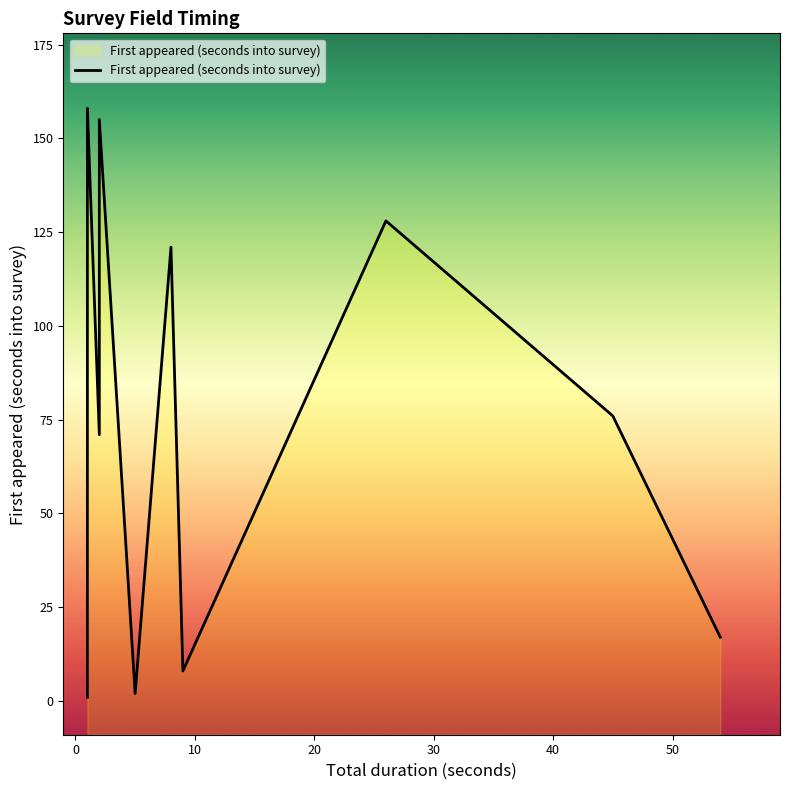

Is it true that the value at −10 is 2?

False